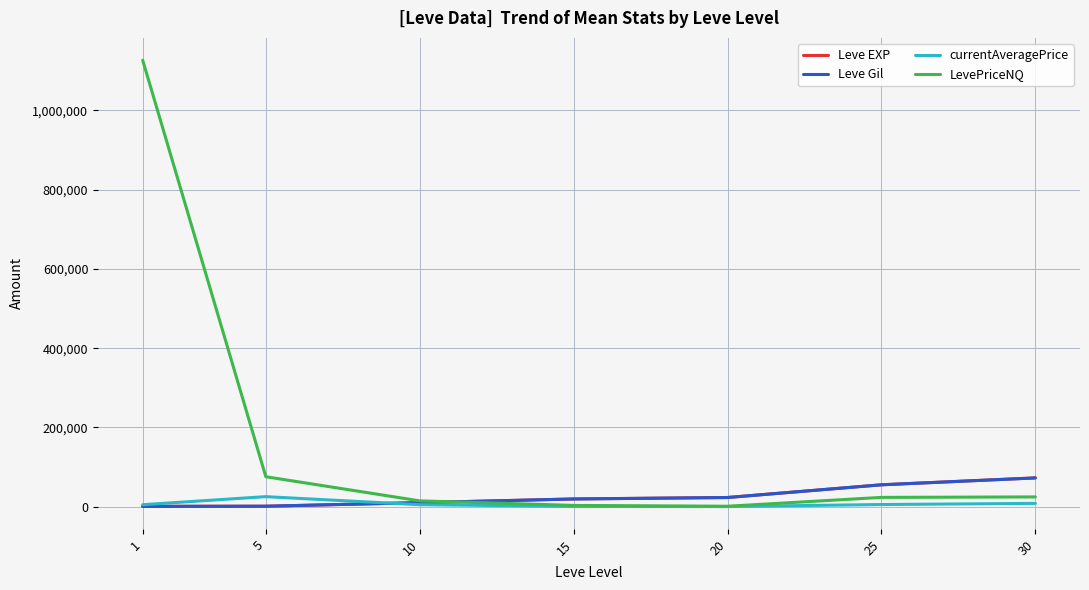

How many lines are shown in the chart?

4